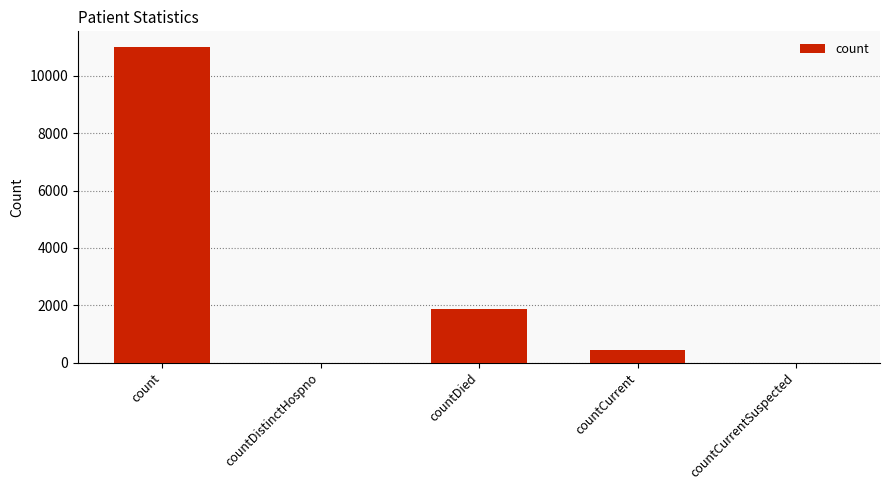

Which has a higher value, countDied or countCurrent?

countDied